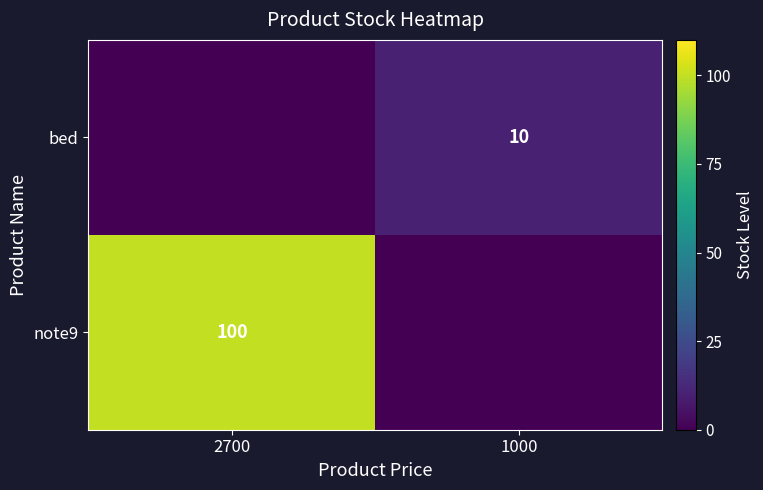

Is it true that bed equals 6 at 1000?

False